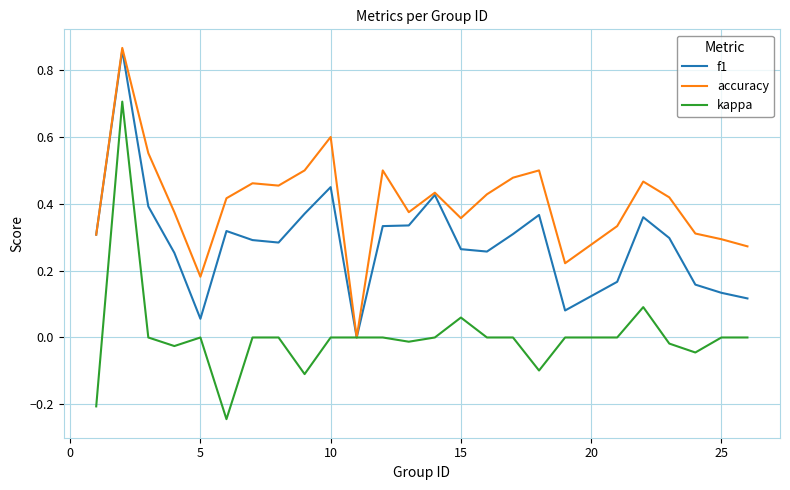

What is the highest value of the kappa series?

0.7